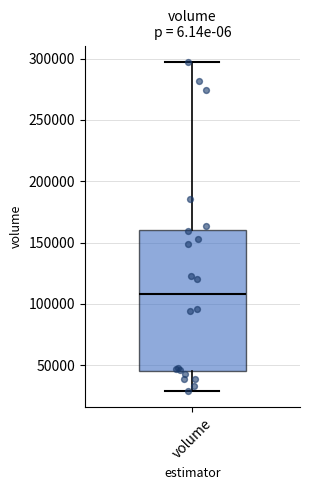

Where is the lower edge of the box for volume on the y-axis? The values are not printed on the chart, so give them approximately, as read against the axis.

45000